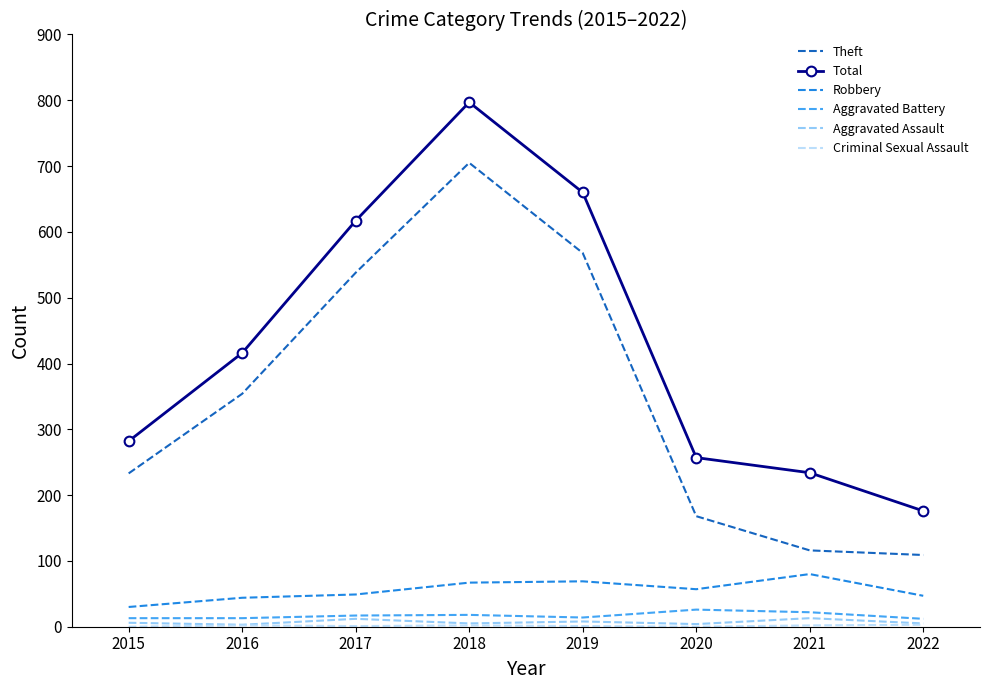

At which label does Theft reach its peak?

2018